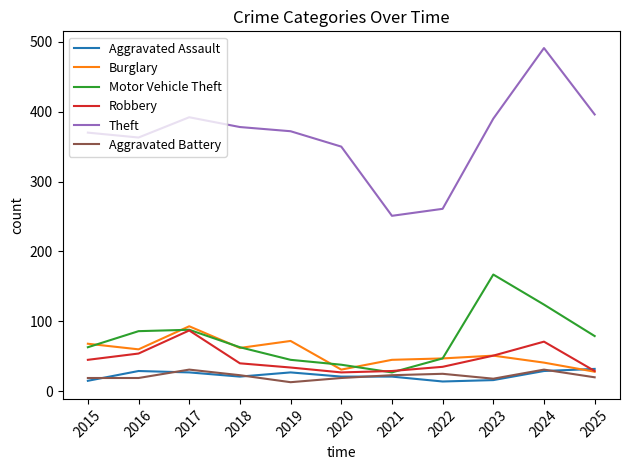

True or false: Theft has a value of 491 at 2024.

True